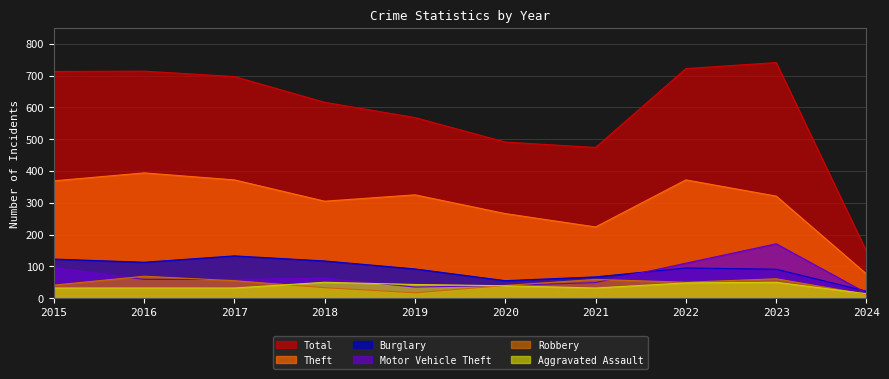

What is the total value across all series at 2017?

1348